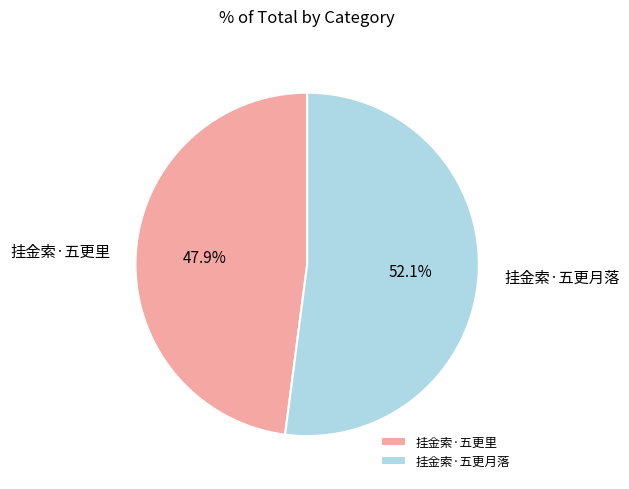

True or false: 挂金索·五更里 accounts for 42% of the total.

False